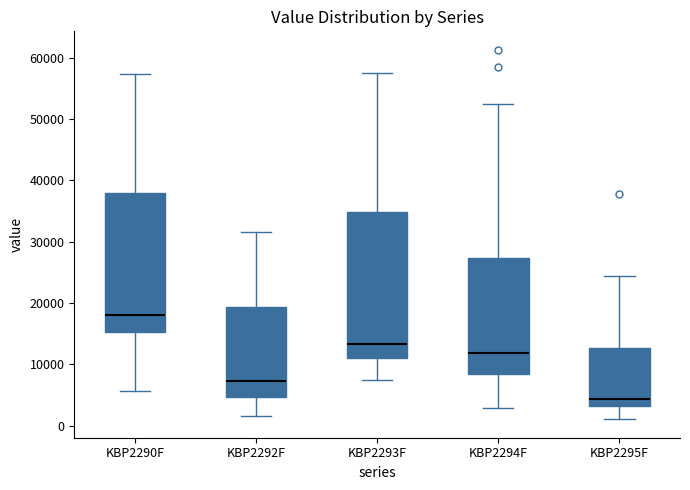

Which box is the tallest, from its lower edge to its upper edge?

KBP2293F